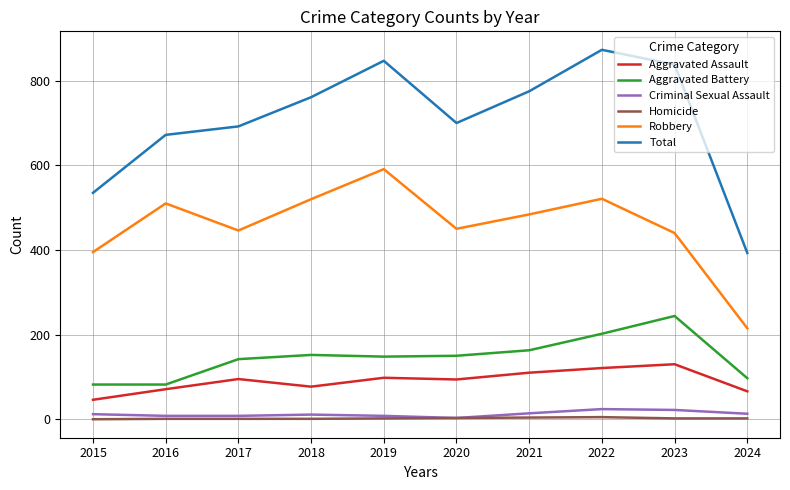

The value of Total at 2018 is 761. True or false?

True